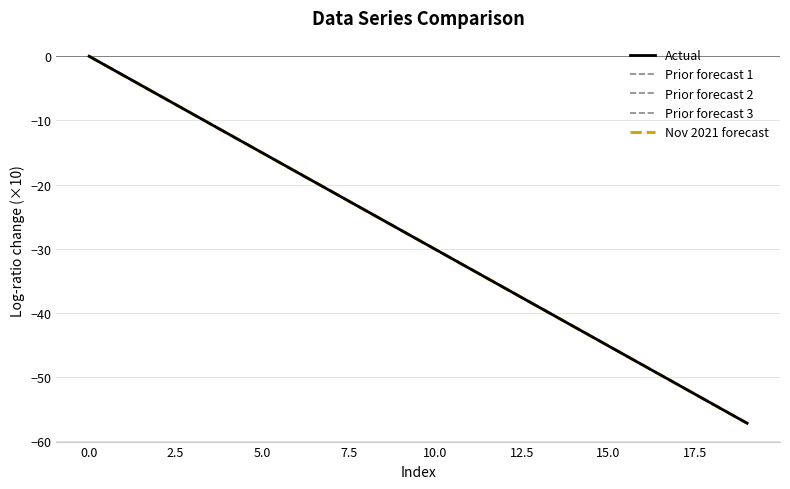

What is the minimum value shown in the chart?

-57.2